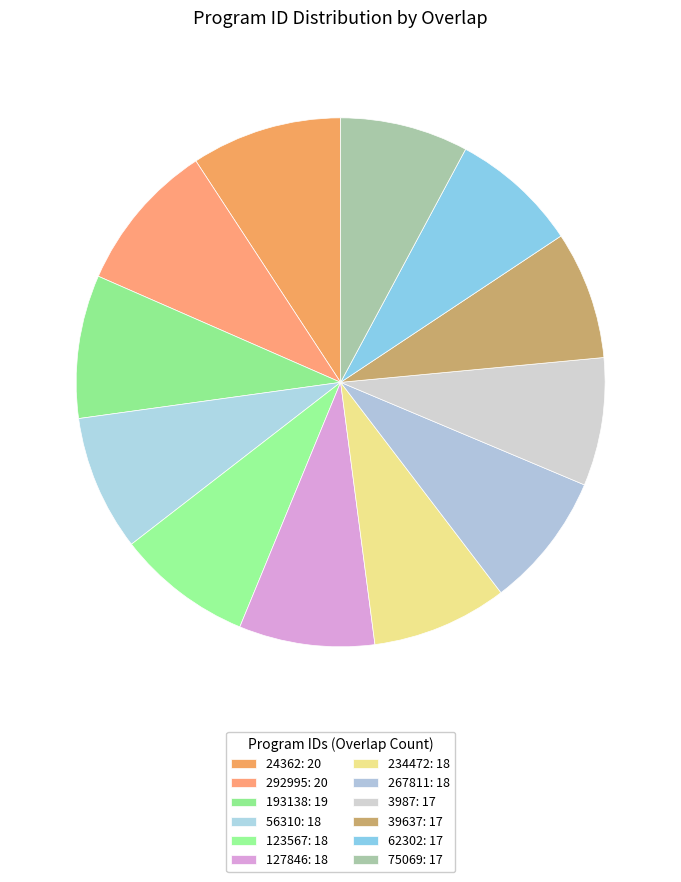

How many slices are in this pie chart?

12